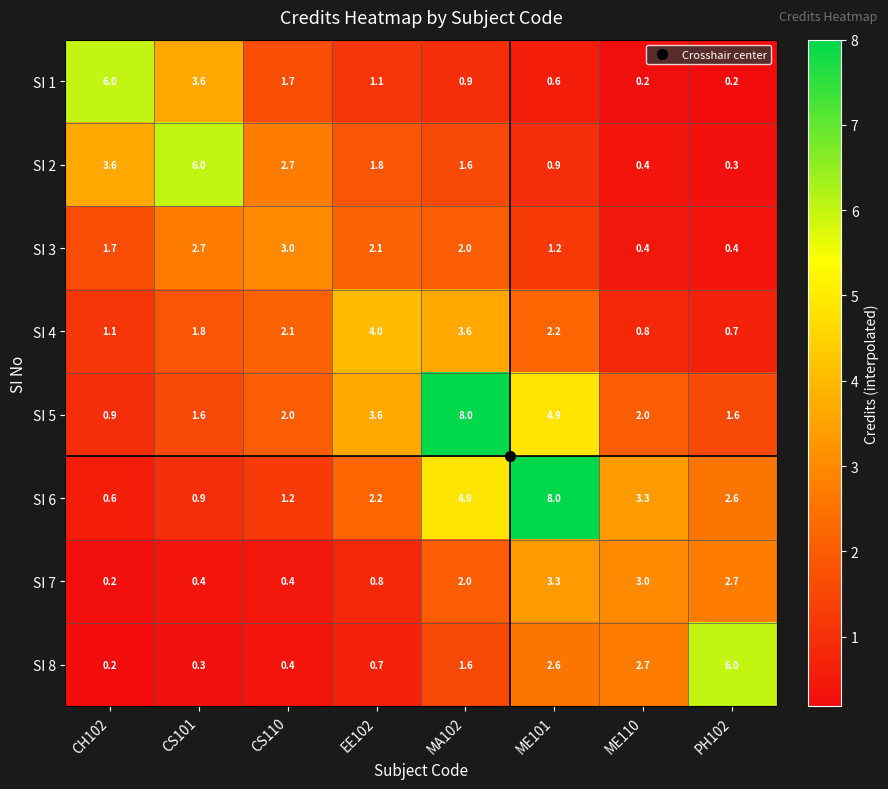

What is the difference between the SI 6 values at PH102 and CS101?

1.7